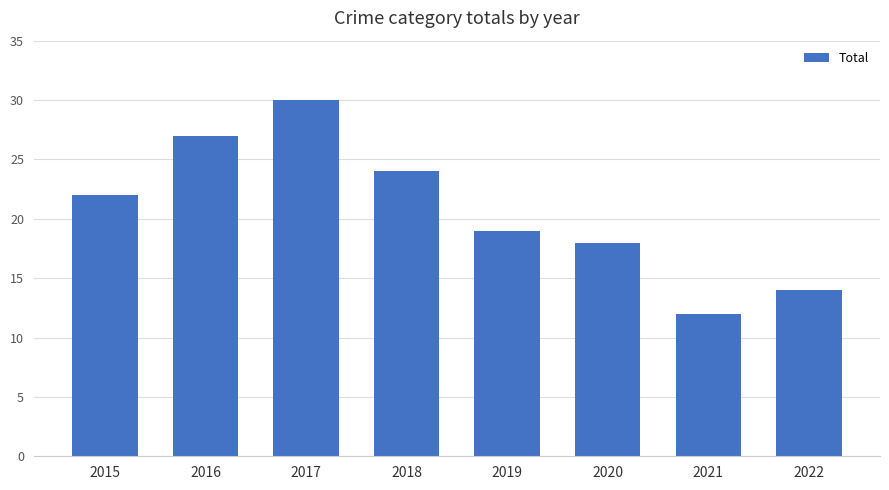

How many values are below 22?

4